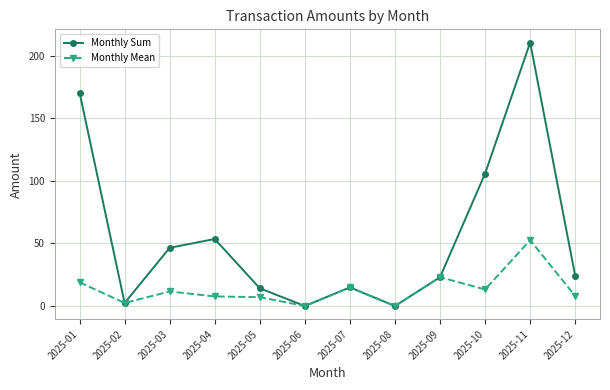

What is the difference between the maximum and minimum values in the Monthly Sum series?

210.4